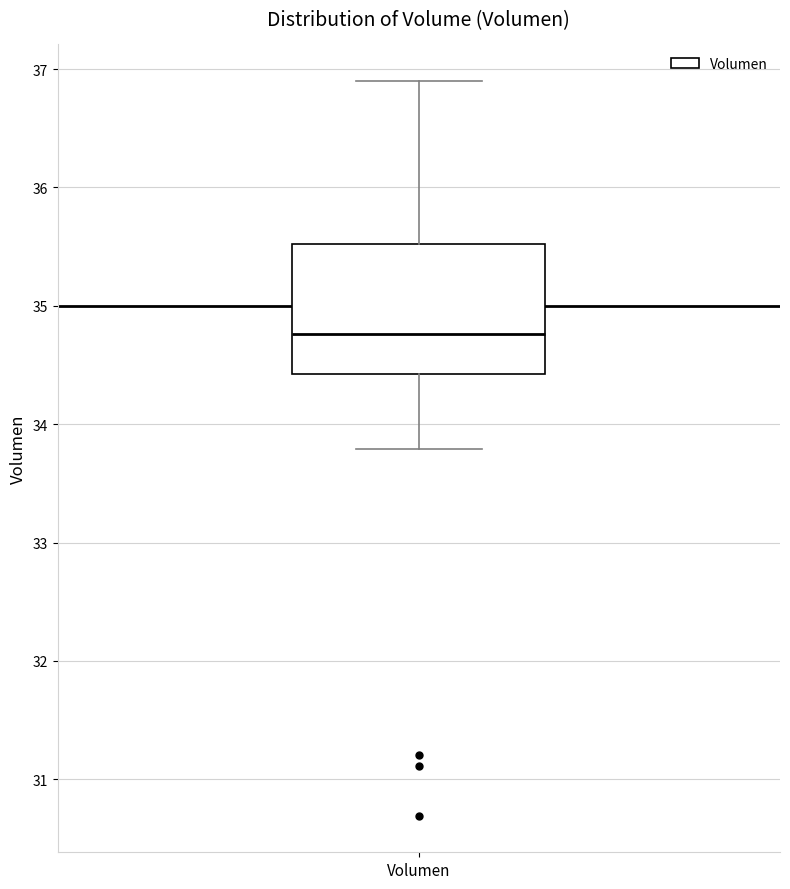

Read this box plot against the y-axis: the position of the median line, the range covered by the box, and the ends of both whiskers. The values are not printed on the chart, so give them approximately, as read against the axis.

median 34.8, box 34.4 to 35.5, whiskers 33.8 to 36.9